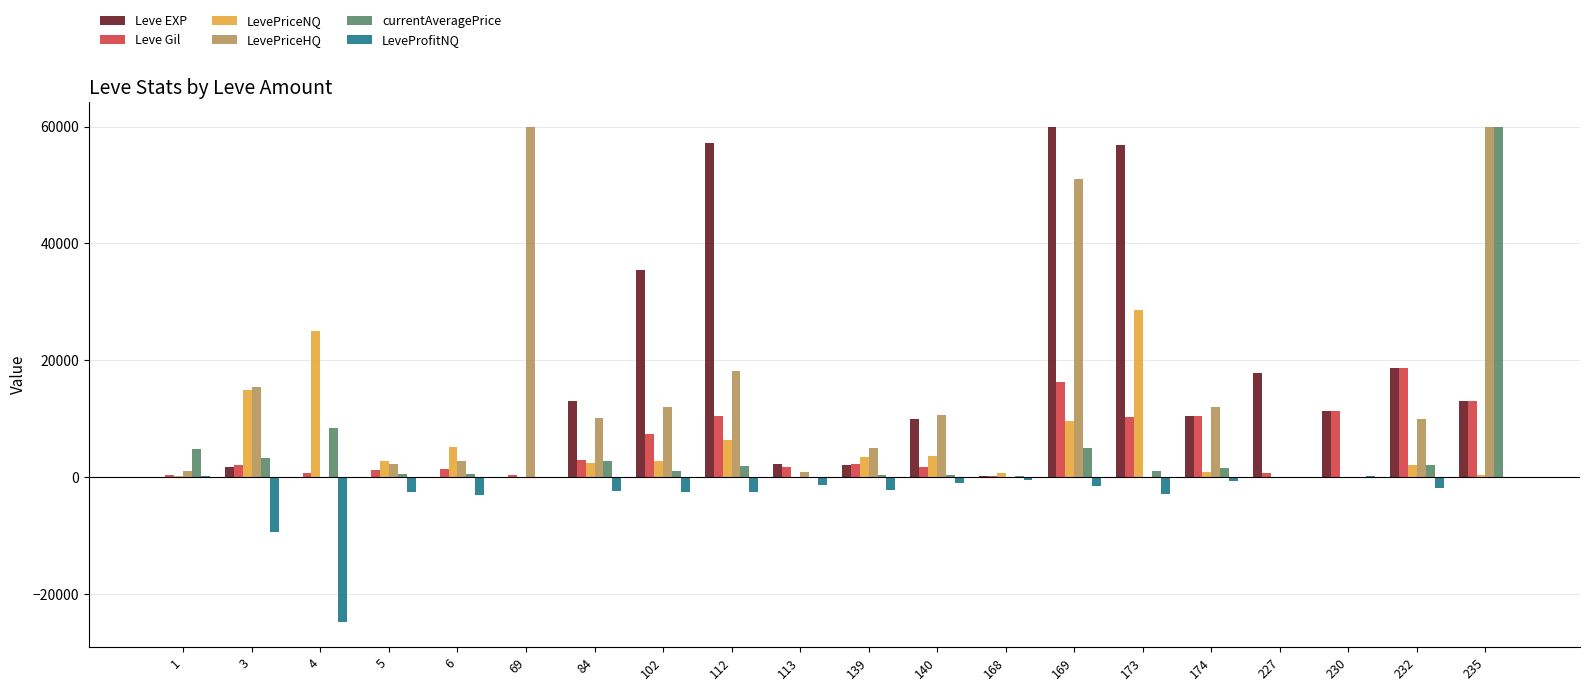

Count the number of data series in this chart.

6